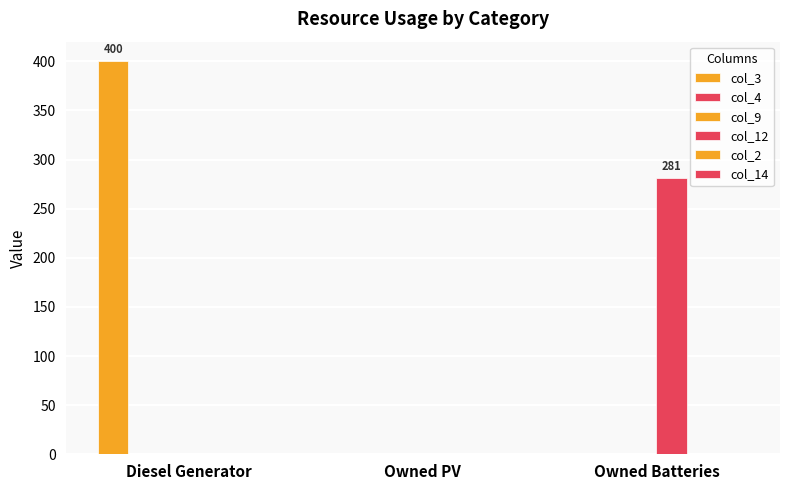

True or false: col_14 has a value of 0 at Owned Batteries.

True